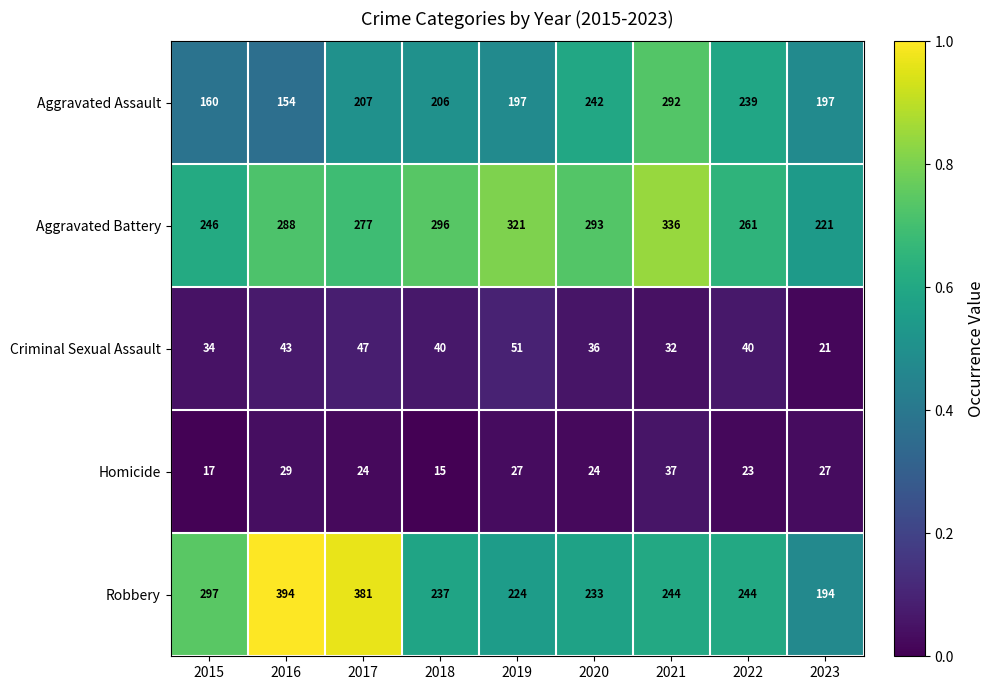

Which category has the highest value in the Robbery series?

2016